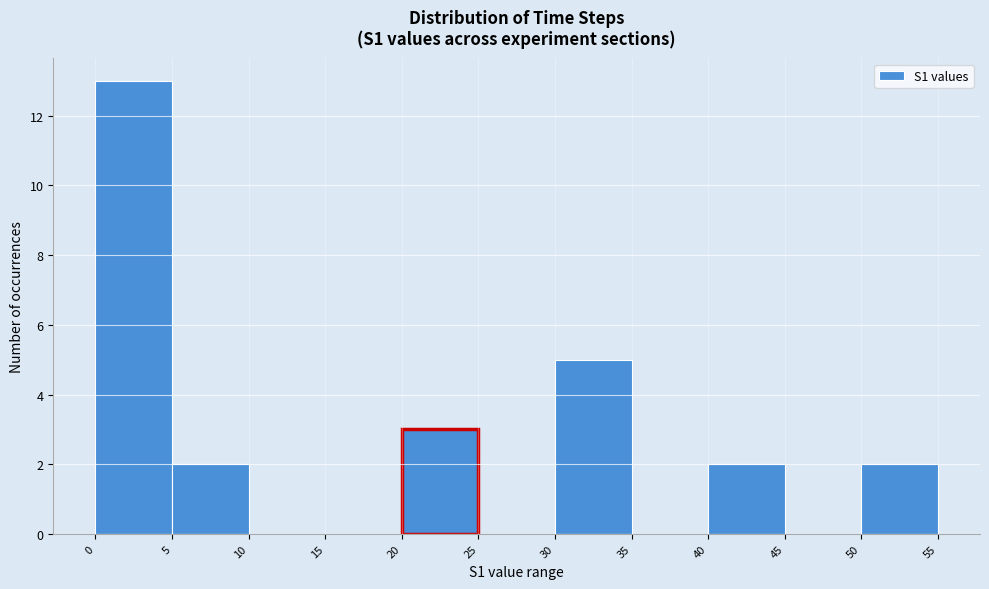

How tall is the bar that spans 50 to 55 on the x-axis? The values are not printed on the chart, so give them approximately, as read against the axis.

2